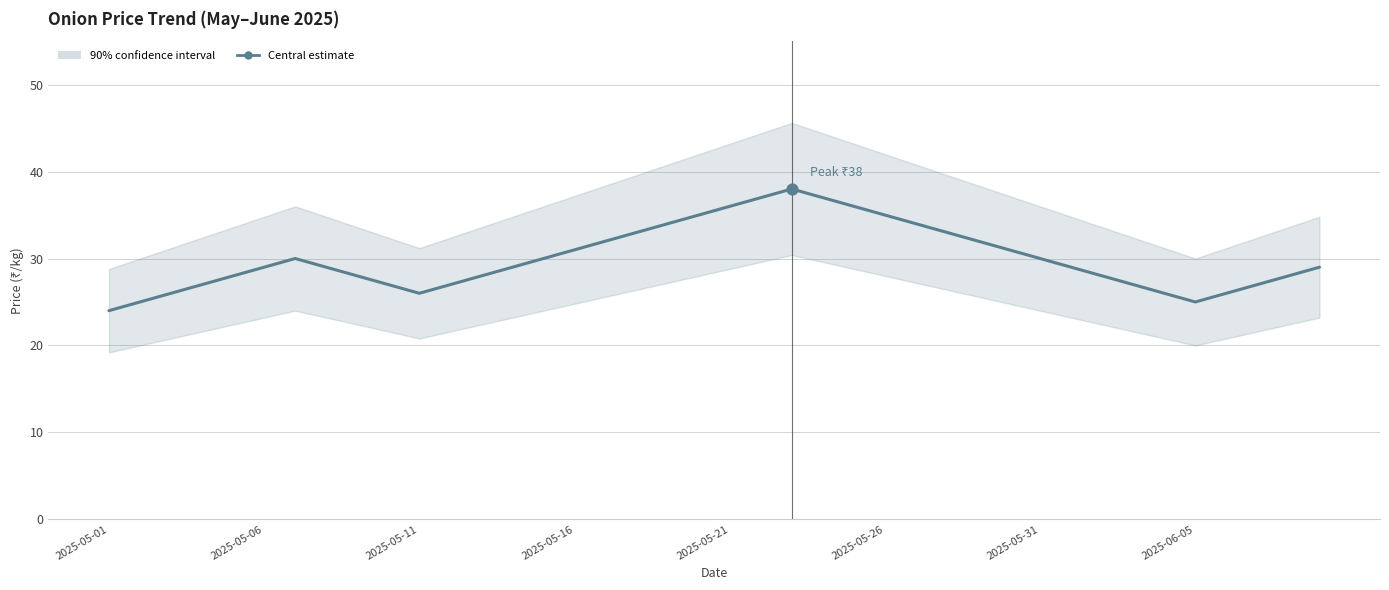

What is the ratio of the value at 18 to the value at 21?

0.9